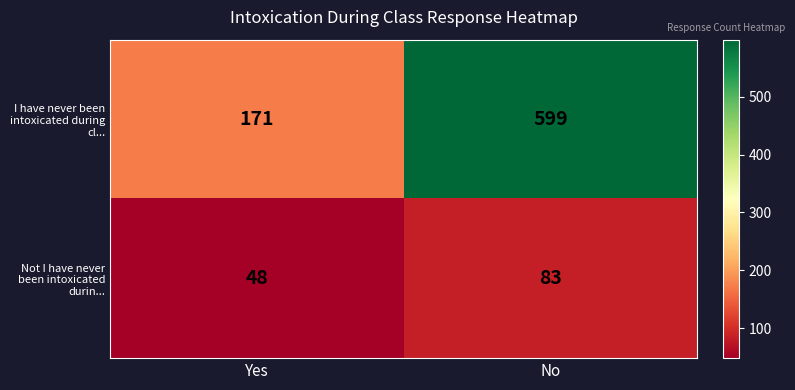

Where is I have never been intoxicated during cl... nearest to the value 385?

Yes